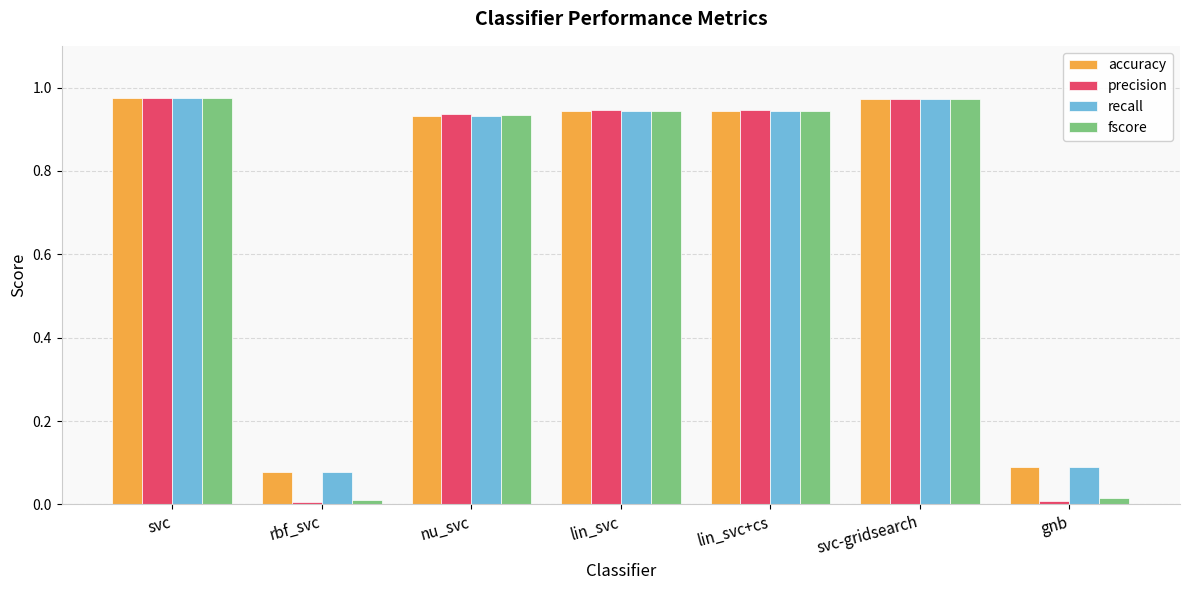

Which series has the largest range (max minus min)?

precision